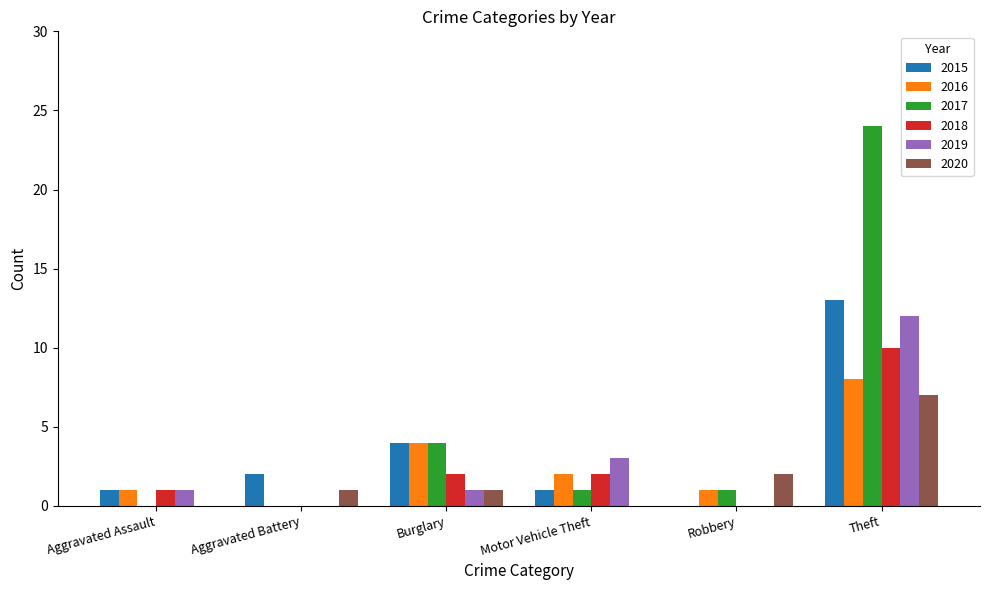

The value of 2016 at Robbery is 0. True or false?

False